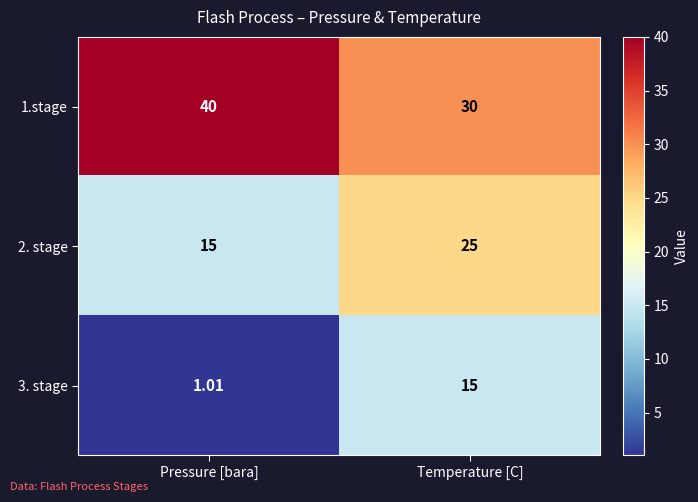

At which category is the sum across all series the highest?

Temperature [C]